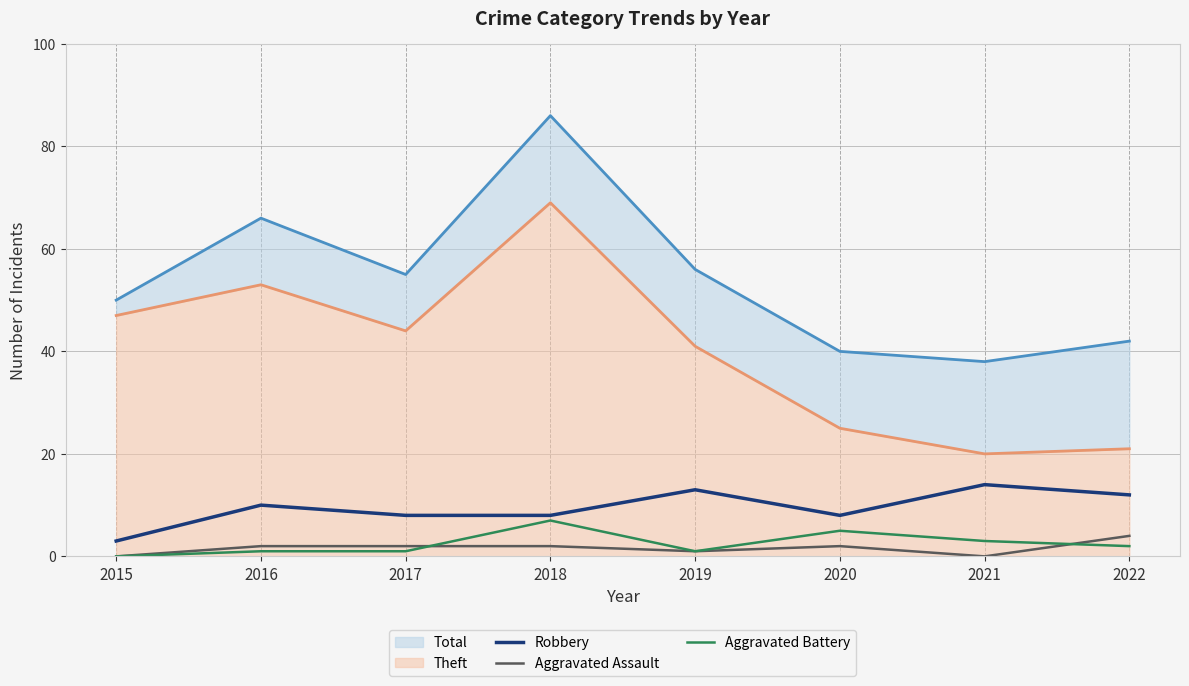

At which label does Aggravated Assault first exceed 2?

2022